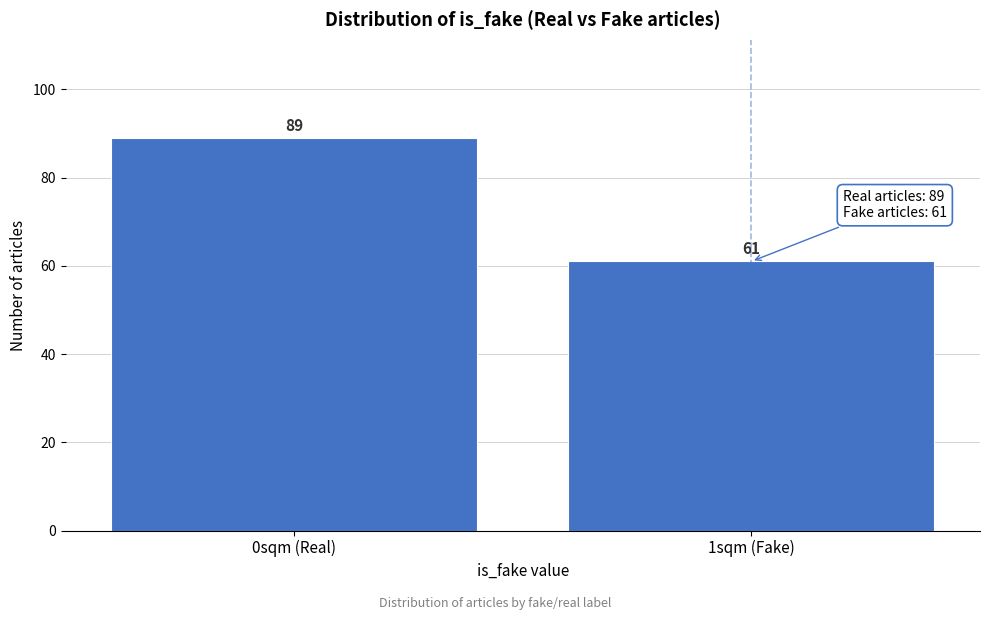

Reading left to right, extract all data points from this chart.

89	61